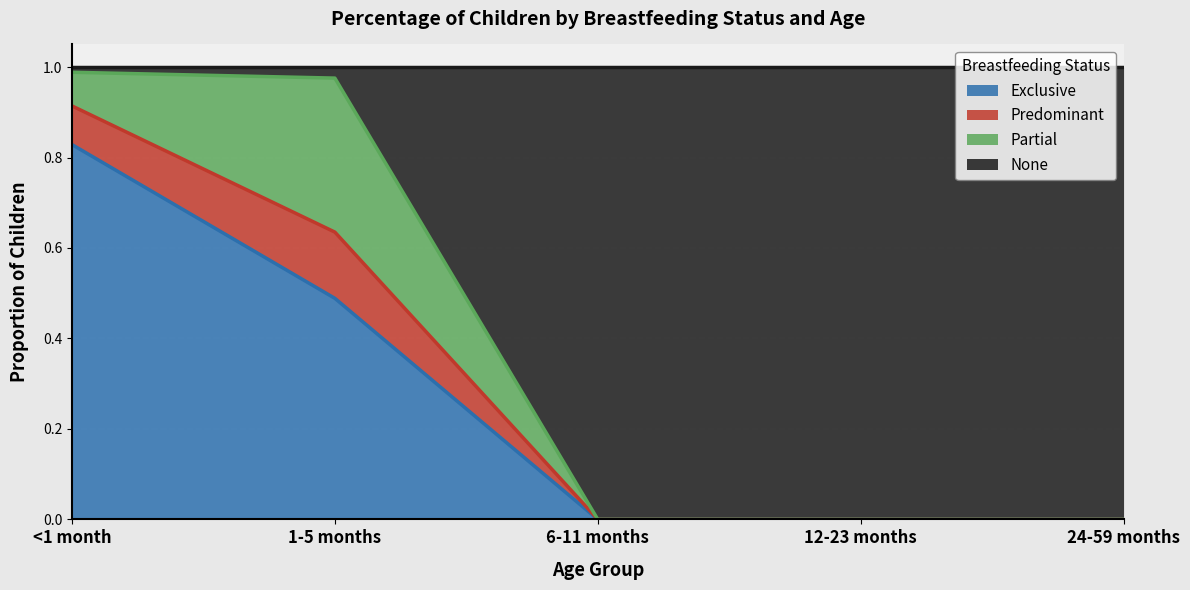

Count the number of categories in the chart.

5